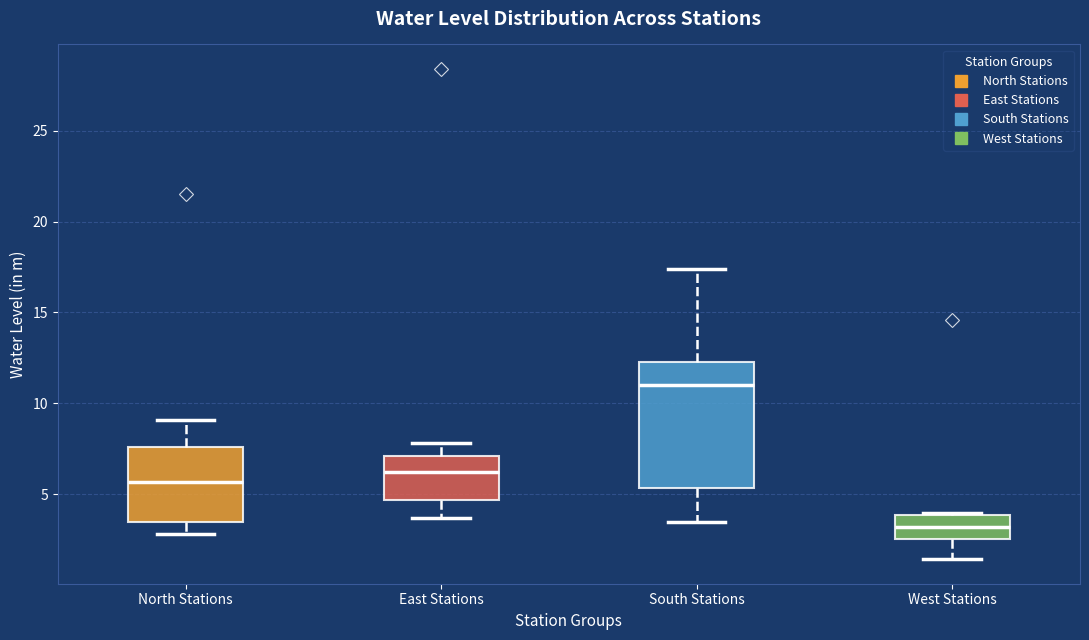

Comparing the boxes themselves (not the whiskers), which one is the tallest?

South Stations